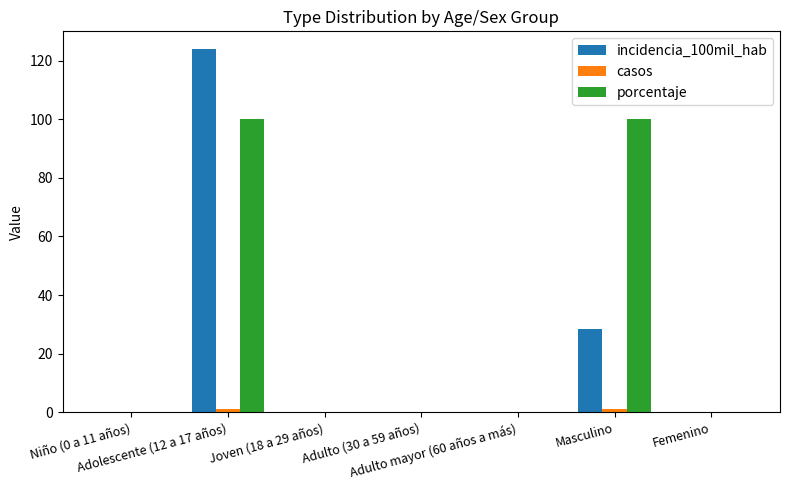

Which series has the largest total across all categories?

porcentaje